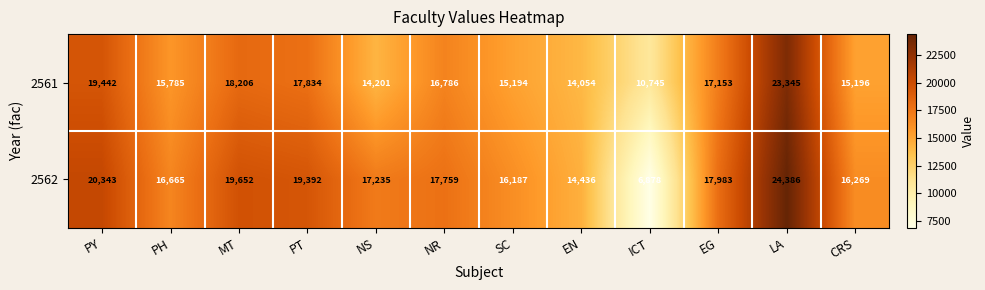

Reading left to right, list all the values displayed in this chart.

2561: PY=19442	PH=15785	MT=18206	PT=17834	NS=14201	NR=16786	SC=15194	EN=14054	ICT=10745	EG=17153	LA=23345	CRS=15196
2562: PY=20343	PH=16665	MT=19652	PT=19392	NS=17235	NR=17759	SC=16187	EN=14436	ICT=6878	EG=17983	LA=24386	CRS=16269